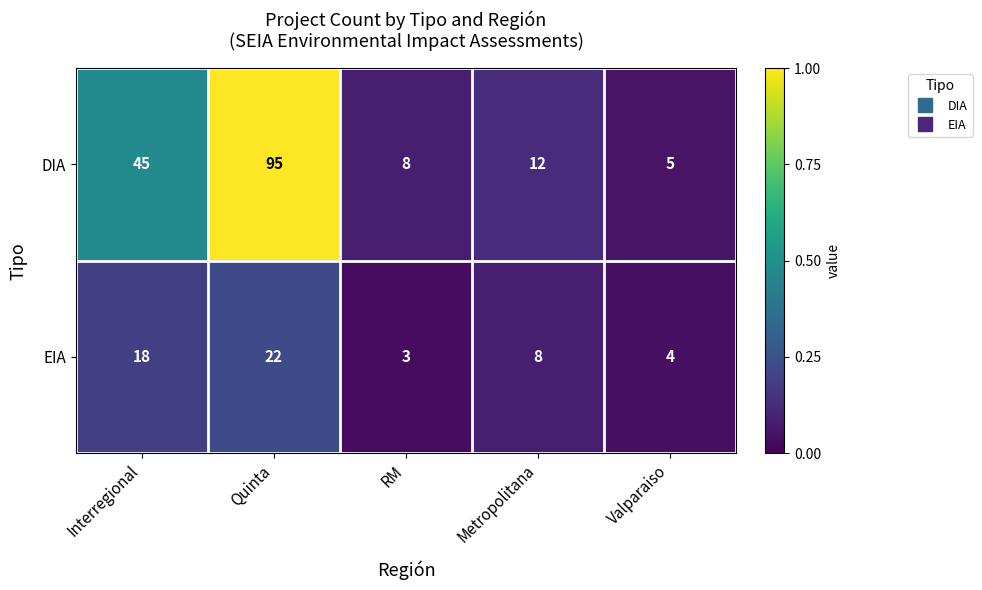

Which category has the highest value across all series?

Quinta